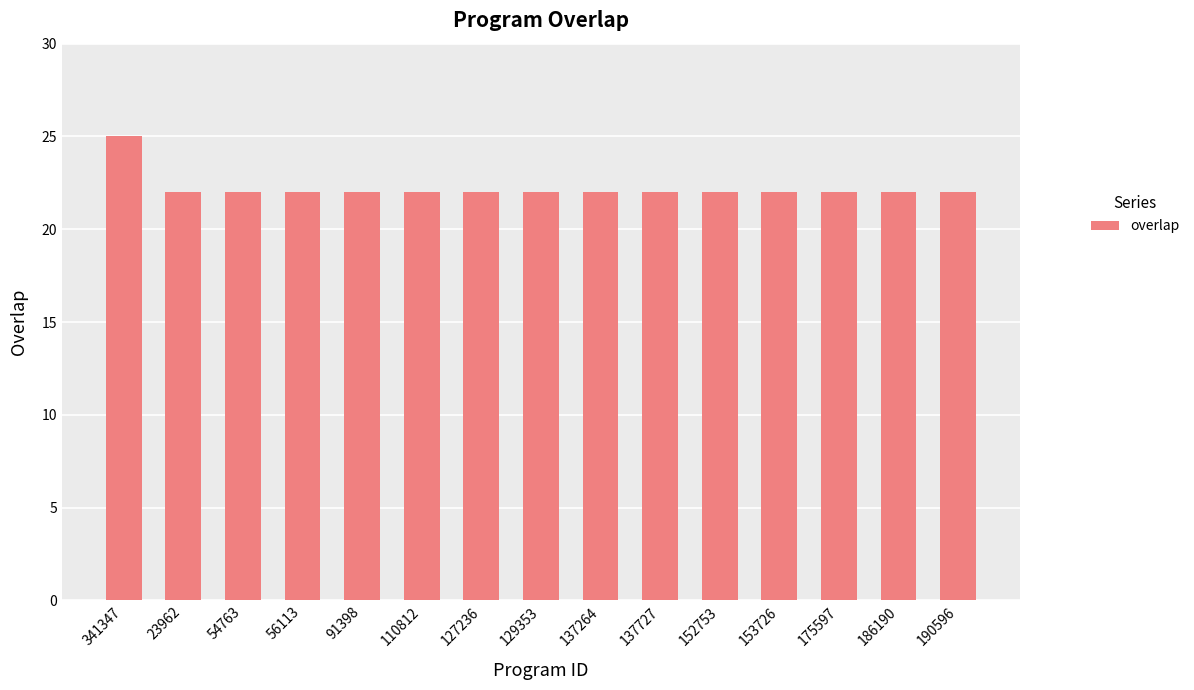

What is the change in value from 341347 to 190596?

-3